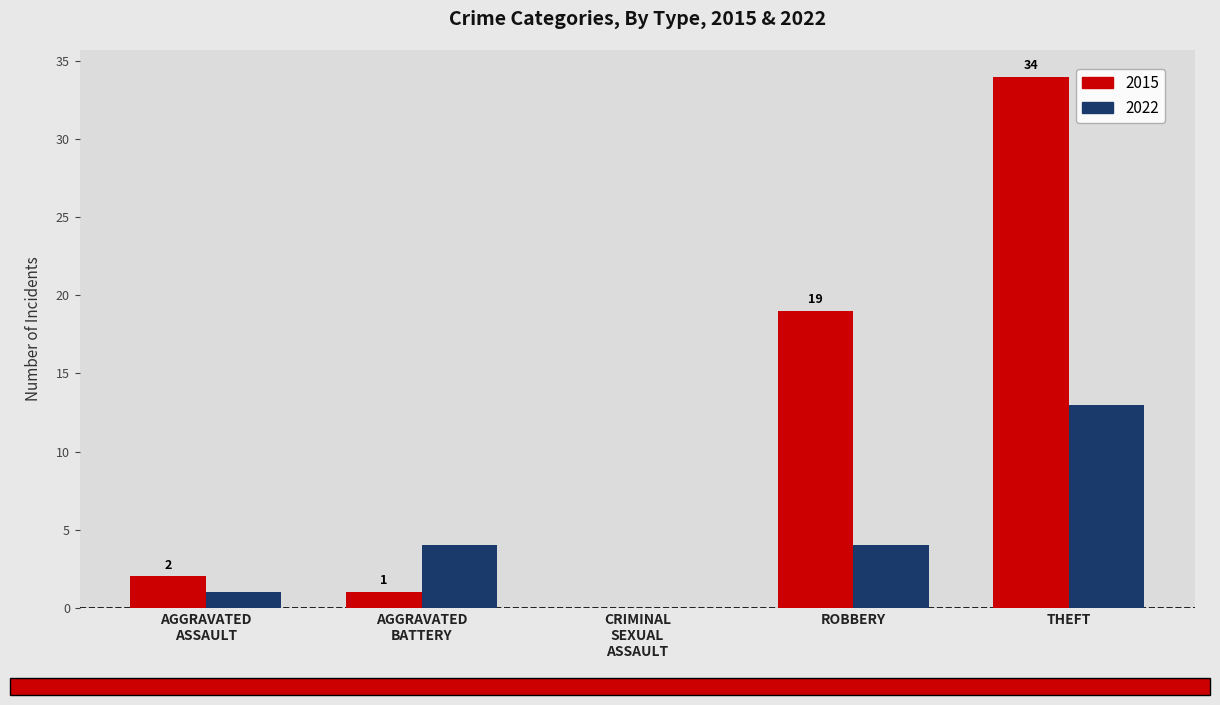

The 2022 series shows 7 at ROBBERY. True or false?

False